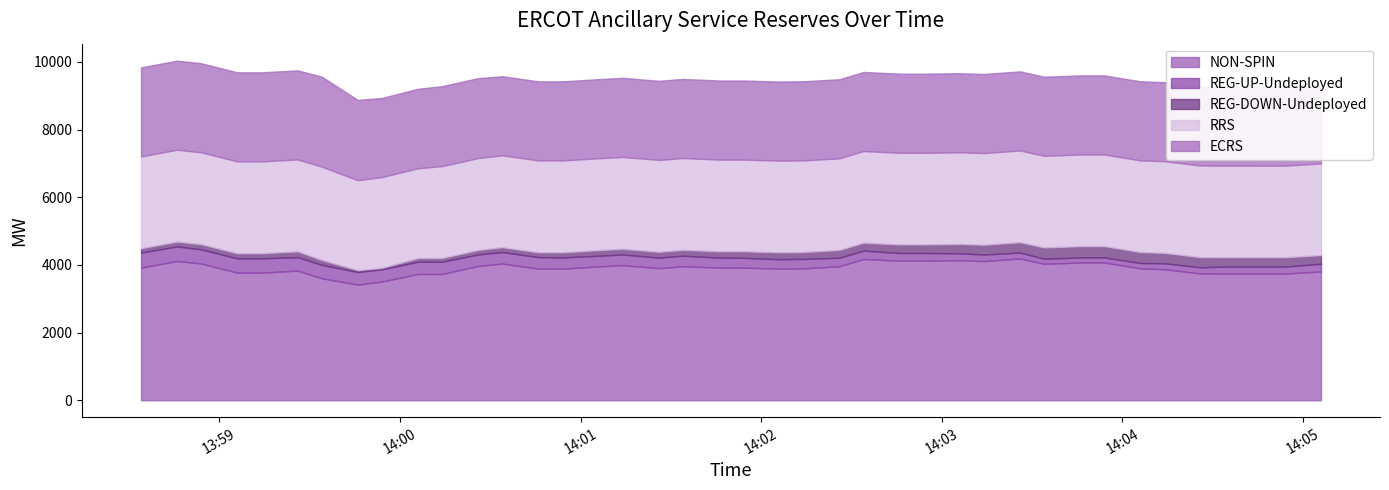

What is the minimum value for NON-SPIN?

3417